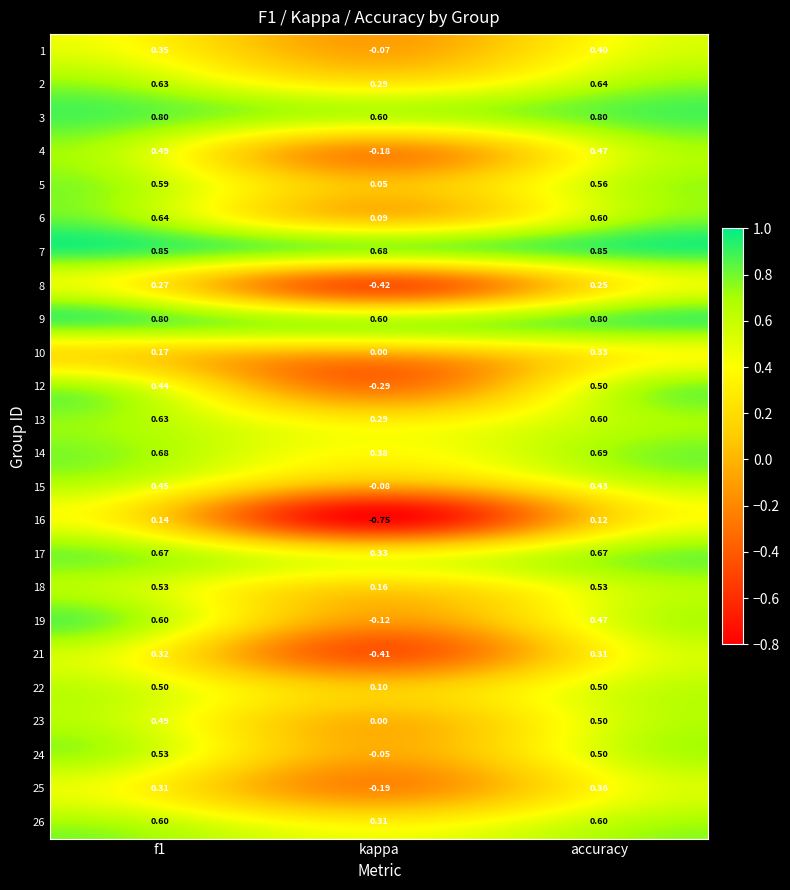

Is the value of 15 at f1 greater than the value of 8 at f1?

Yes